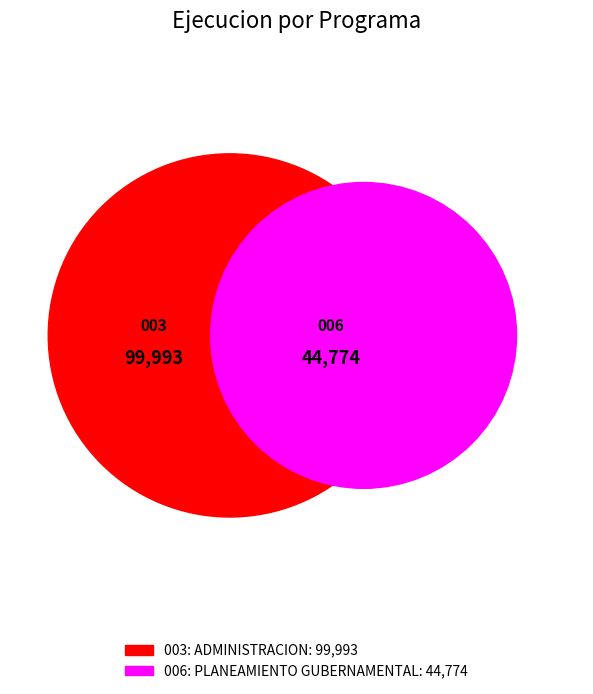

Which slice represents more than half of the pie?

003: ADMINISTRACION